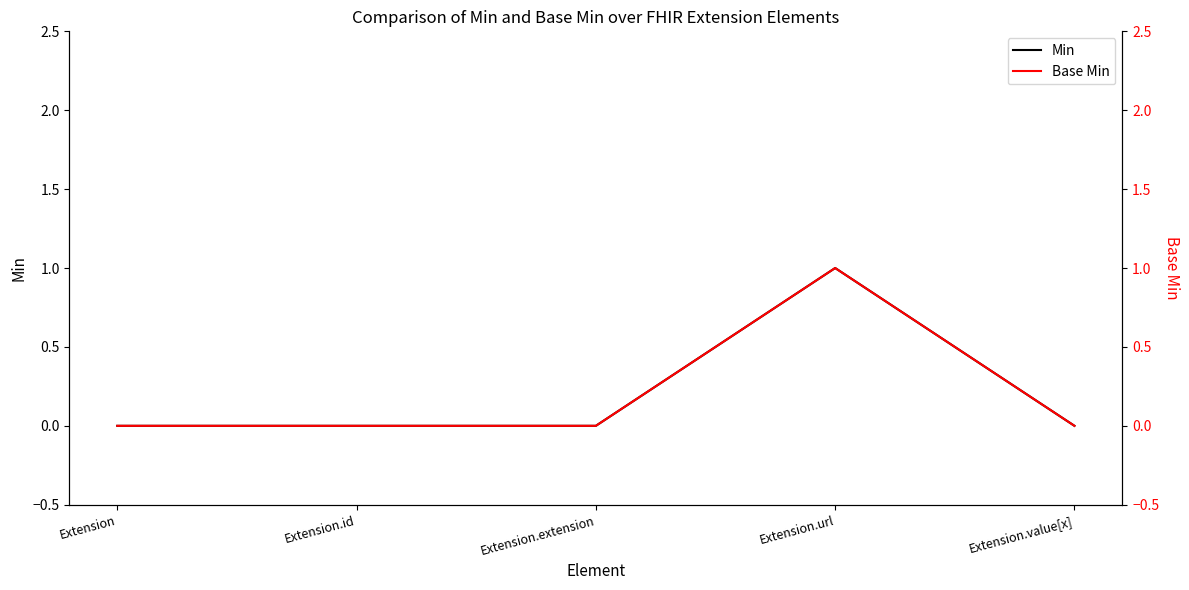

The value of Base Min at Extension.id is 0. True or false?

True